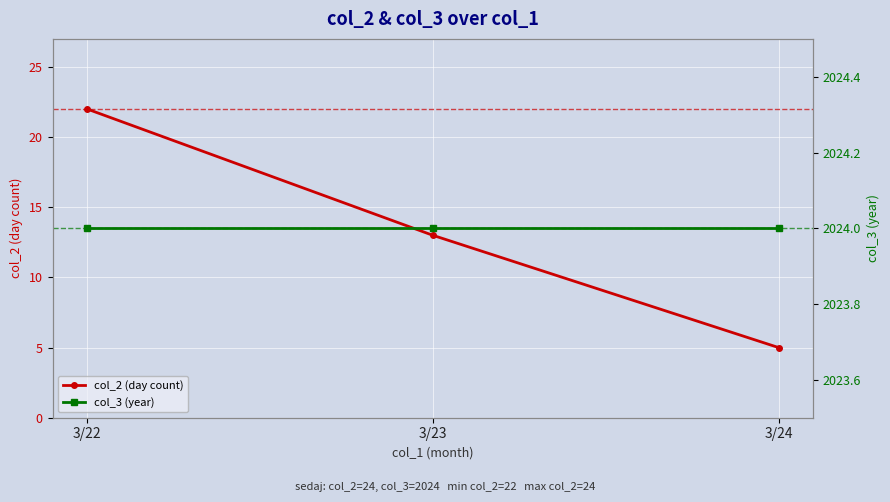

Does the chart display data point markers on the line(s)?

Yes